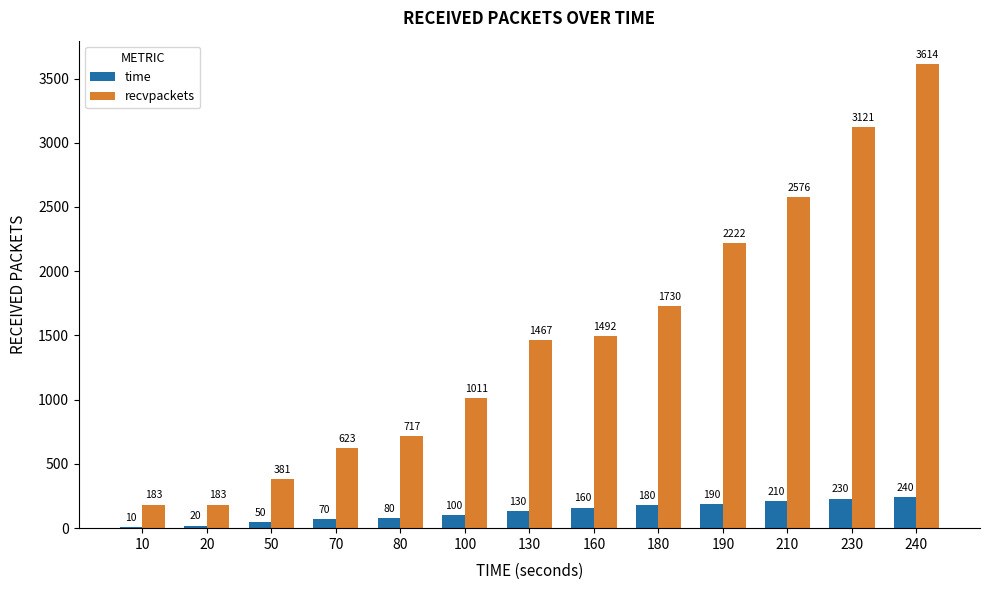

What is the maximum value shown in the chart?

3614